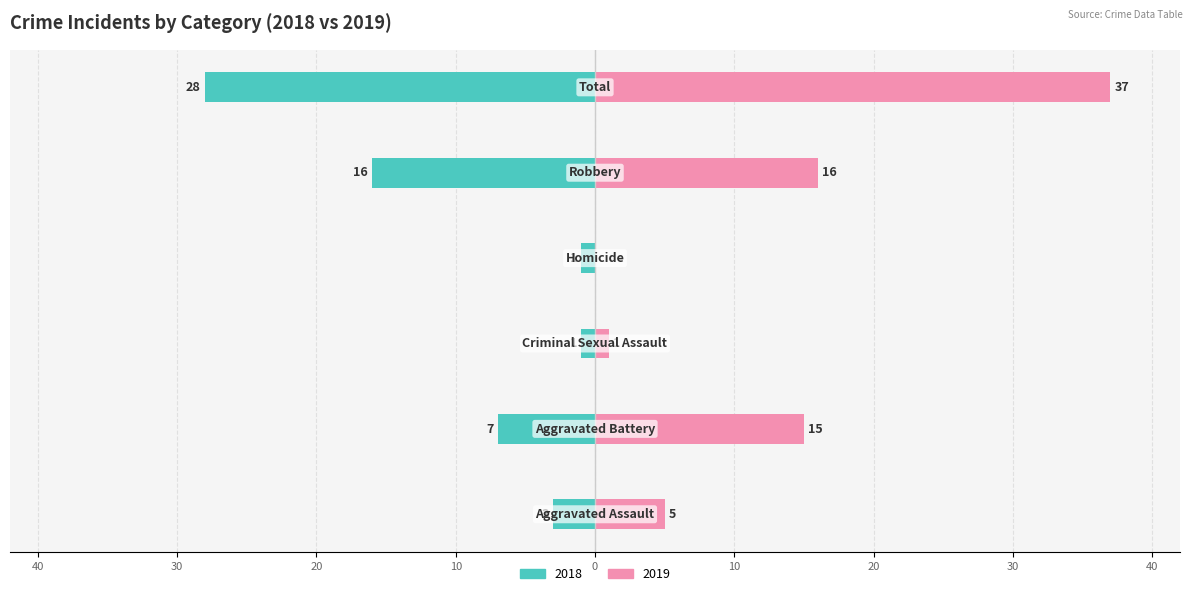

Is it true that Right (2019) equals 21 at Homicide?

False